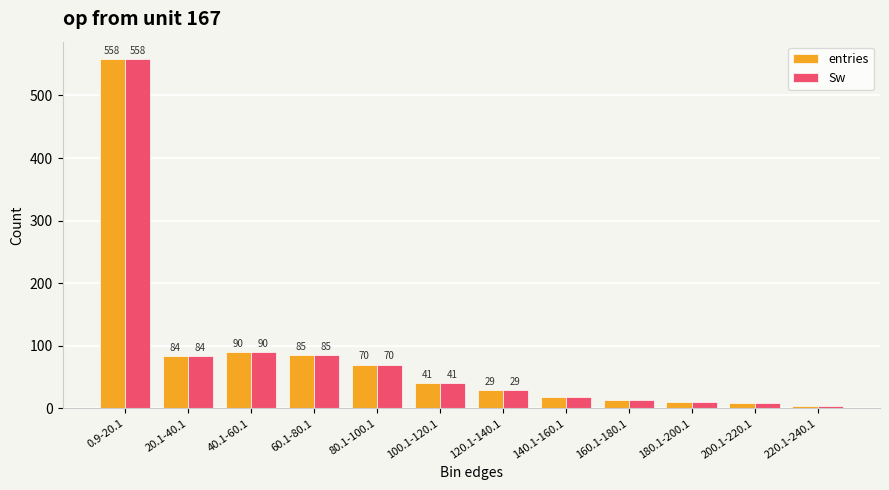

What position from the right is 180.1-200.1?

3